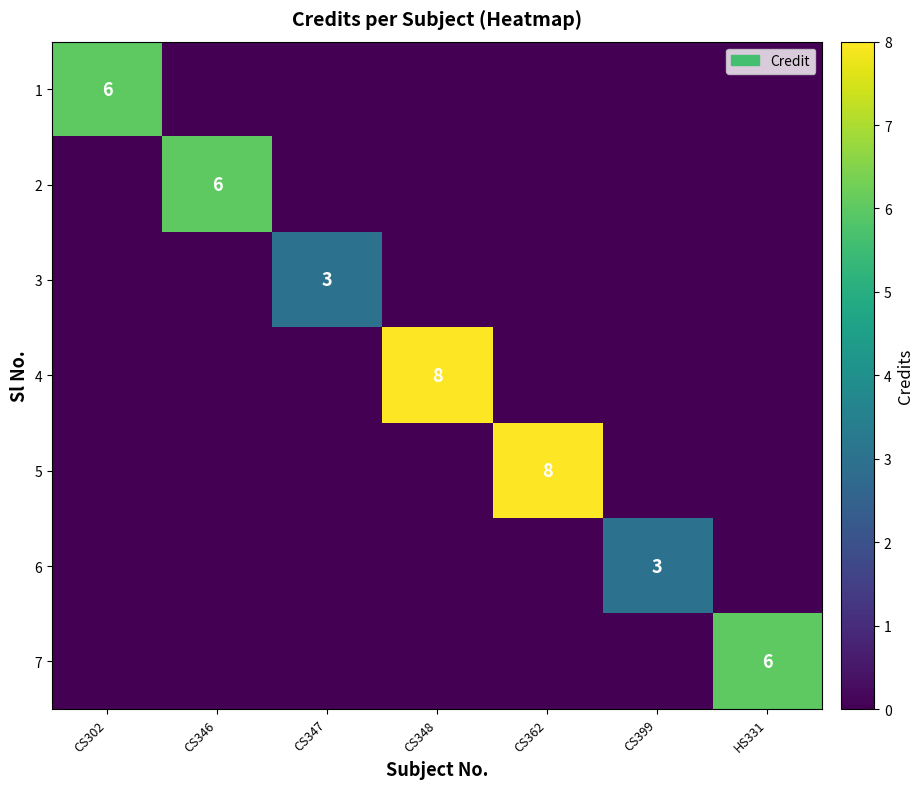

The value of 7 at HS331 is 2. True or false?

False